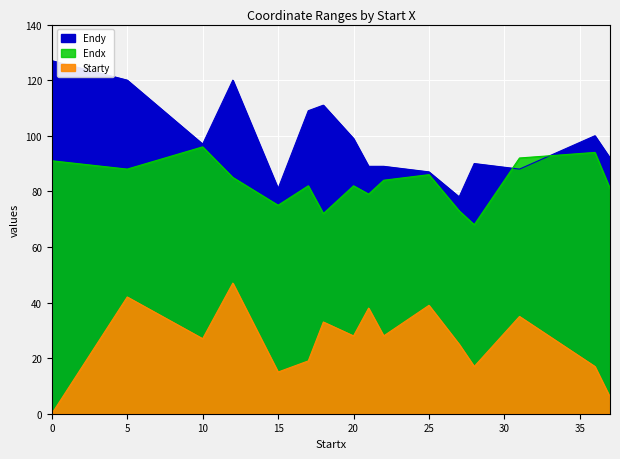

What is the average value of the Starty series?

26